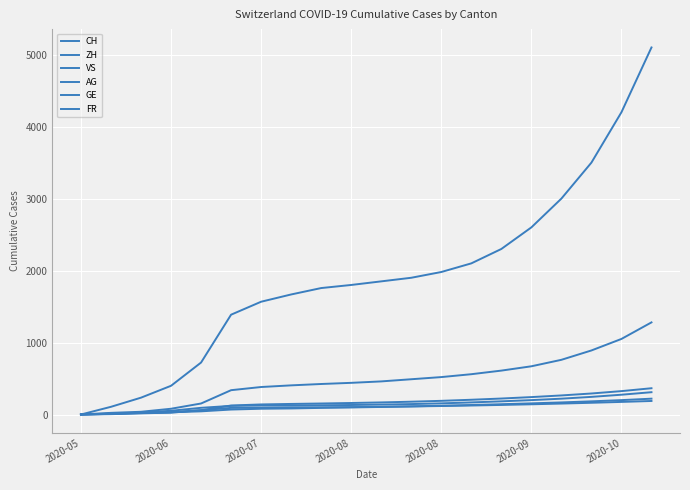

Does the chart display data point markers on the line(s)?

No